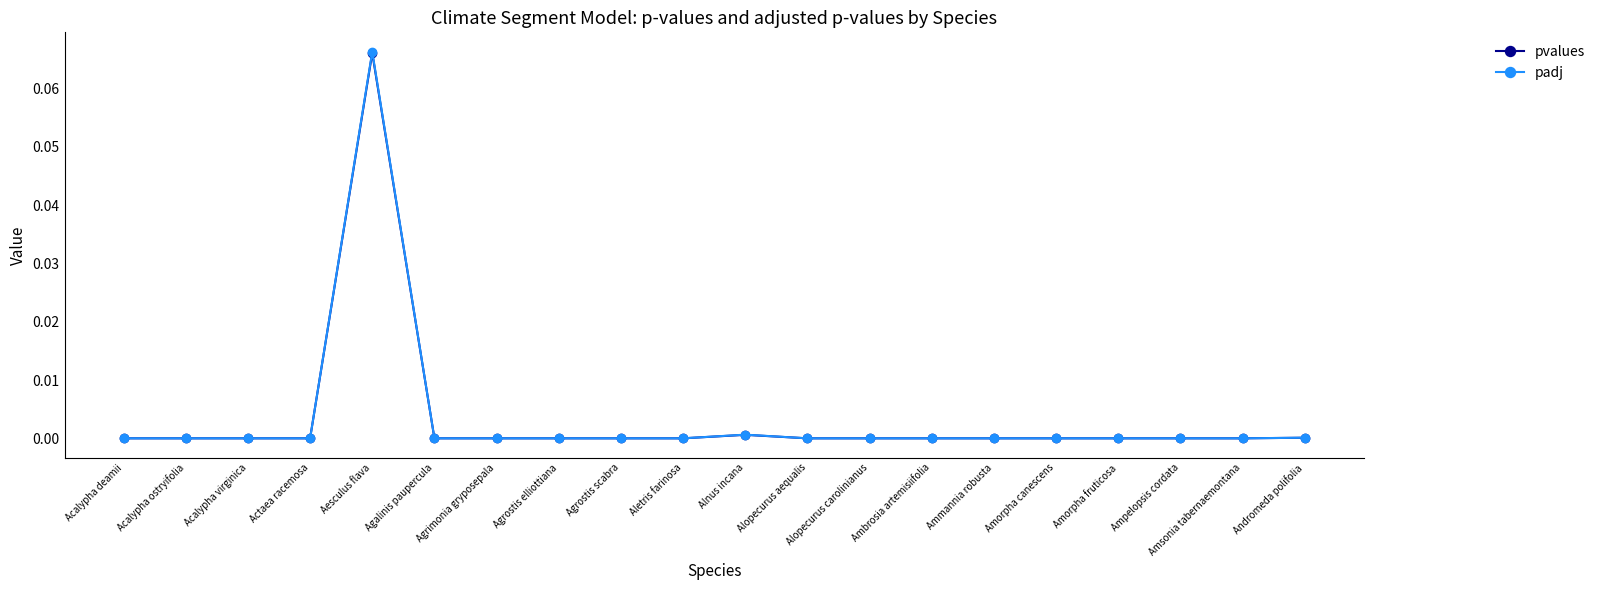

Does the chart display data point markers on the line(s)?

Yes